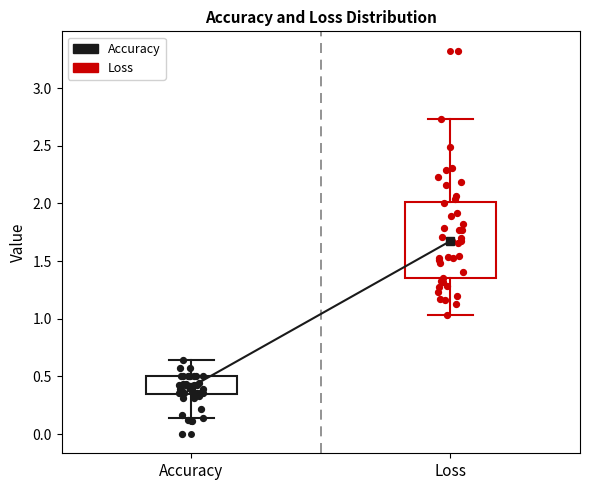

Where does the median line of the box for Accuracy sit on the y-axis? The values are not printed on the chart, so give them approximately, as read against the axis.

0.40